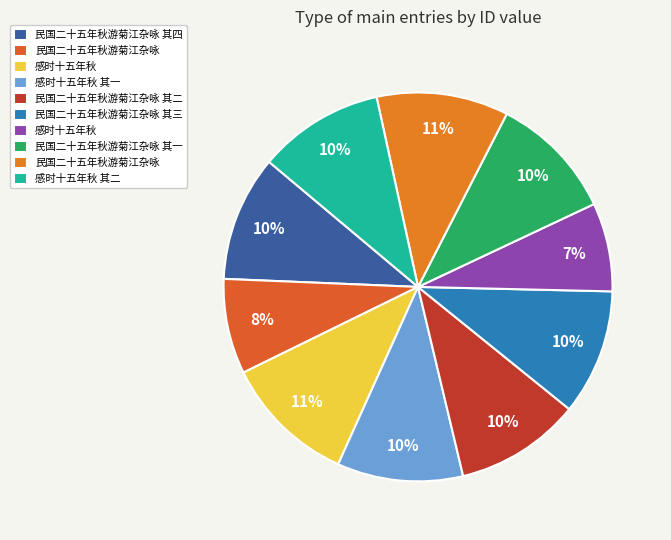

Count the number of slices in the pie.

10